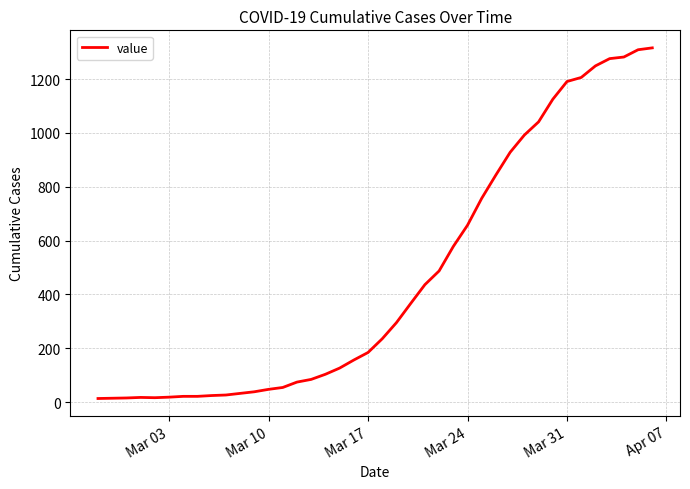

What is the difference between the maximum and minimum values?

1303